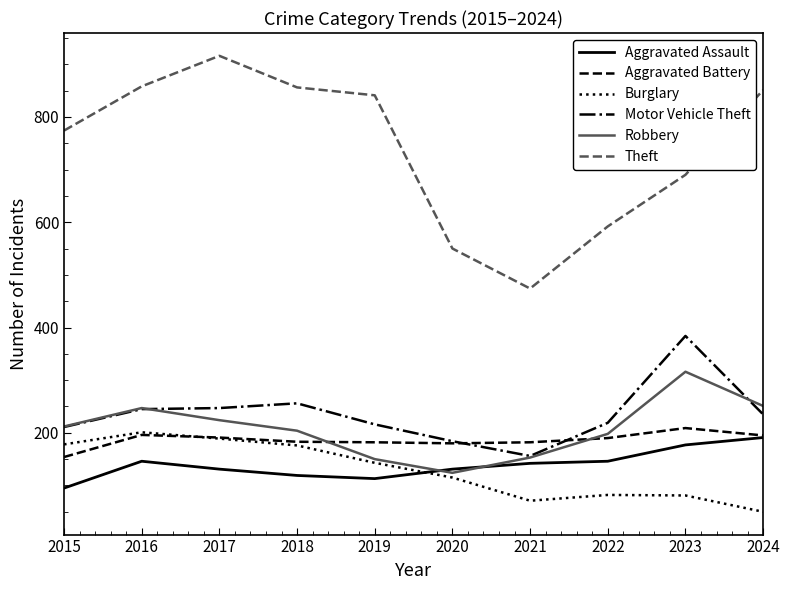

Is the value of Burglary at 2016 greater than the value of Aggravated Assault at 2016?

Yes